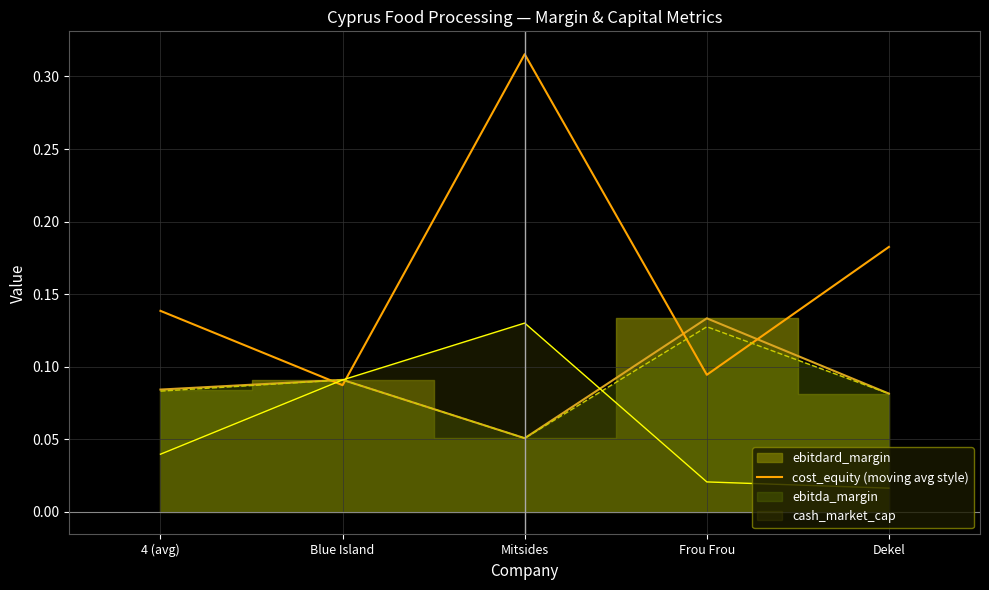

Reading left to right, list all the values displayed in this chart.

4 (avg)=0.1	Blue Island=0.1	Mitsides=0.3	Frou Frou=0.1	Dekel=0.2